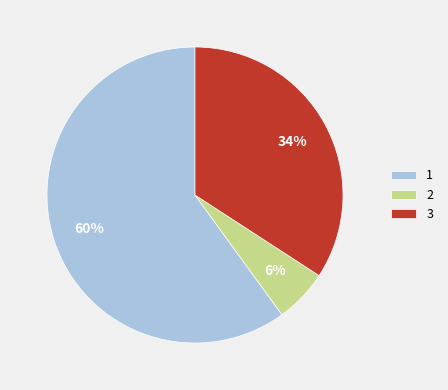

How many segments does this pie chart have?

3